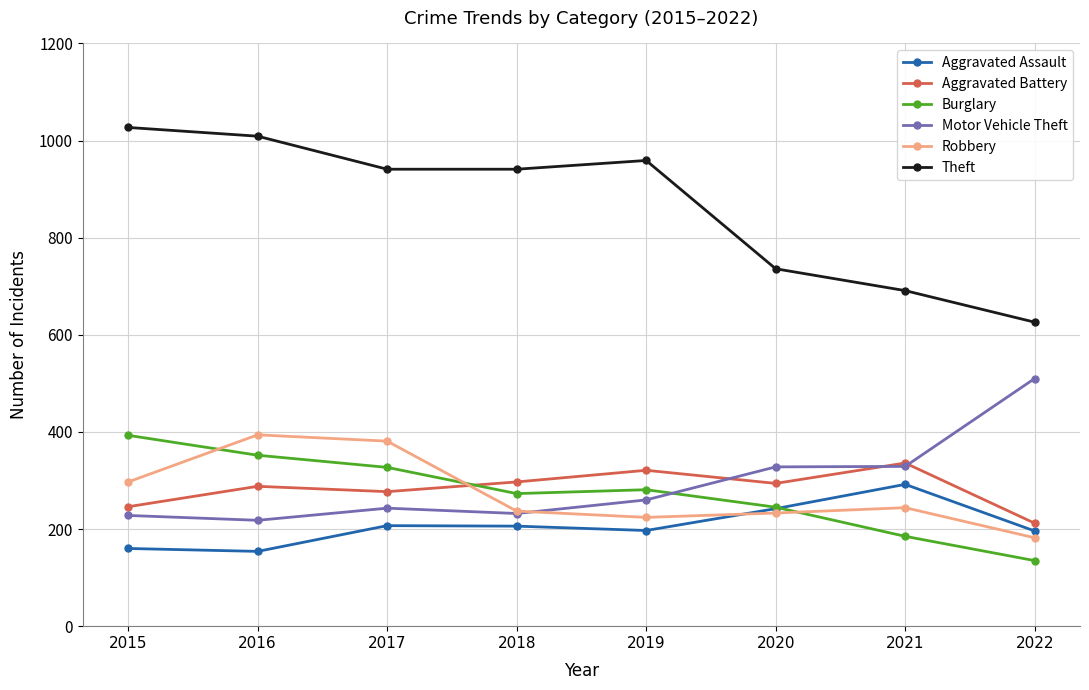

What is the maximum value for Aggravated Assault?

292